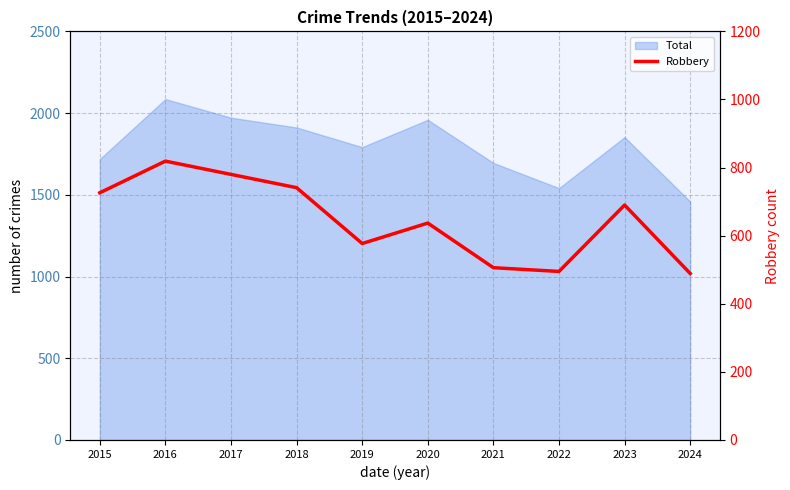

True or false: the data shows 1148 at 2015.

False